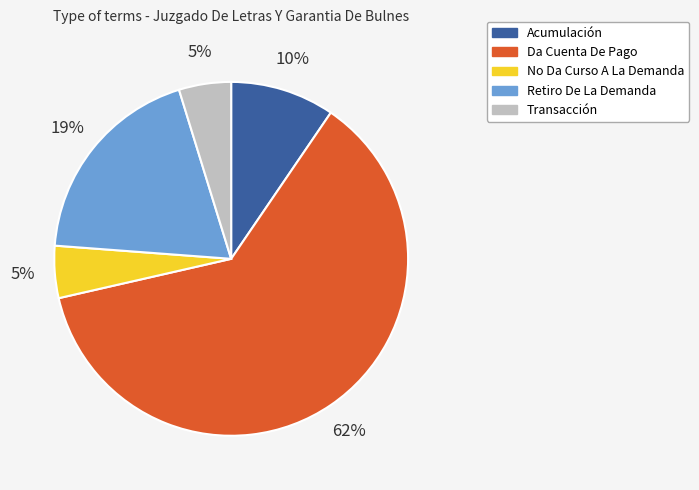

To the nearest percent, what is the difference between the Transacción and Acumulación slice percentages?

5%